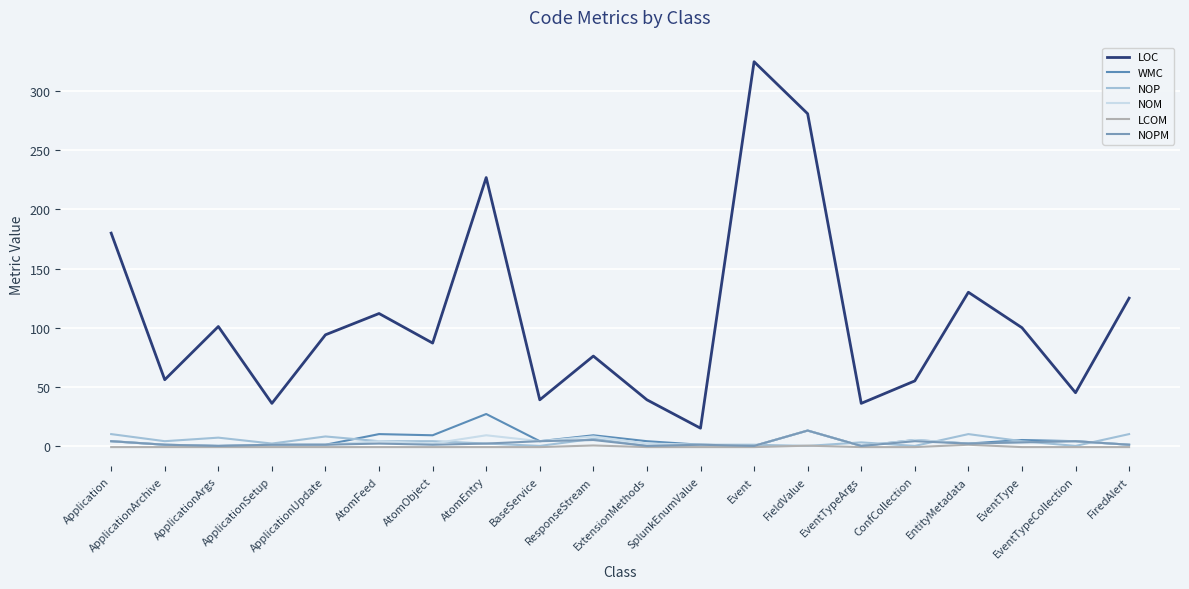

Reading left to right, what are all the values shown in this chart?

LOC: Application=180.0	ApplicationArchive=56.0	ApplicationArgs=101.0	ApplicationSetup=36.0	ApplicationUpdate=94.0	AtomFeed=112.0	AtomObject=87.0	AtomEntry=227.0	BaseService=39.0	ResponseStream=76.0	ExtensionMethods=39.0	SplunkEnumValue=15.0	Event=325.0	FieldValue=281.0	EventTypeArgs=36.0	ConfCollection=55.0	EntityMetadata=130.0	EventType=100.0	EventTypeCollection=45.0	FiredAlert=125.0
WMC: Application=4.0	ApplicationArchive=1.0	ApplicationArgs=0.0	ApplicationSetup=1.0	ApplicationUpdate=1.0	AtomFeed=10.0	AtomObject=9.0	AtomEntry=27.0	BaseService=4.0	ResponseStream=9.0	ExtensionMethods=4.0	SplunkEnumValue=1.0	Event=0.0	FieldValue=13.0	EventTypeArgs=0.0	ConfCollection=5.0	EntityMetadata=2.0	EventType=5.0	EventTypeCollection=4.0	FiredAlert=1.0
NOP: Application=10.0	ApplicationArchive=4.0	ApplicationArgs=7.0	ApplicationSetup=2.0	ApplicationUpdate=8.0	AtomFeed=4.0	AtomObject=4.0	AtomEntry=2.0	BaseService=0.0	ResponseStream=6.0	ExtensionMethods=0.0	SplunkEnumValue=1.0	Event=1.0	FieldValue=0.0	EventTypeArgs=3.0	ConfCollection=0.0	EntityMetadata=10.0	EventType=4.0	EventTypeCollection=0.0	FiredAlert=10.0
NOM: Application=4.0	ApplicationArchive=1.0	ApplicationArgs=0.0	ApplicationSetup=1.0	ApplicationUpdate=1.0	AtomFeed=4.0	AtomObject=2.0	AtomEntry=9.0	BaseService=4.0	ResponseStream=8.0	ExtensionMethods=2.0	SplunkEnumValue=1.0	Event=0.0	FieldValue=13.0	EventTypeArgs=0.0	ConfCollection=5.0	EntityMetadata=2.0	EventType=3.0	EventTypeCollection=4.0	FiredAlert=1.0
LCOM: Application=-1.0	ApplicationArchive=-1.0	ApplicationArgs=-1.0	ApplicationSetup=-1.0	ApplicationUpdate=-1.0	AtomFeed=-1.0	AtomObject=-1.0	AtomEntry=-1.0	BaseService=-1.0	ResponseStream=0.4	ExtensionMethods=-1.0	SplunkEnumValue=-1.0	Event=-1.0	FieldValue=0.2	EventTypeArgs=-1.0	ConfCollection=-1.0	EntityMetadata=1.0	EventType=-1.0	EventTypeCollection=-1.0	FiredAlert=-1.0
NOPM: Application=4.0	ApplicationArchive=1.0	ApplicationArgs=0.0	ApplicationSetup=1.0	ApplicationUpdate=1.0	AtomFeed=2.0	AtomObject=1.0	AtomEntry=2.0	BaseService=4.0	ResponseStream=5.0	ExtensionMethods=0.0	SplunkEnumValue=1.0	Event=0.0	FieldValue=13.0	EventTypeArgs=0.0	ConfCollection=4.0	EntityMetadata=2.0	EventType=3.0	EventTypeCollection=4.0	FiredAlert=1.0